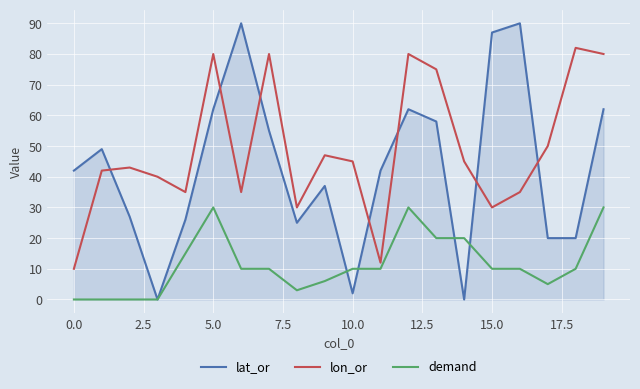

Which series has the largest total across all categories?

lon_or